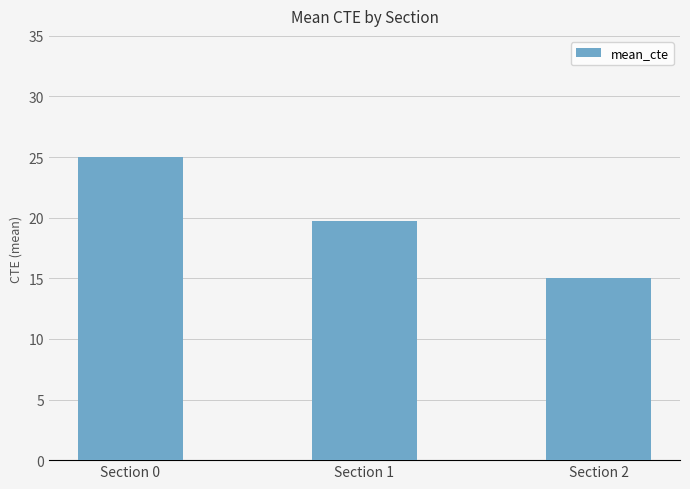

Reading right to left, extract all data points from this chart.

Section 2=15.0	Section 1=19.7	Section 0=25.0